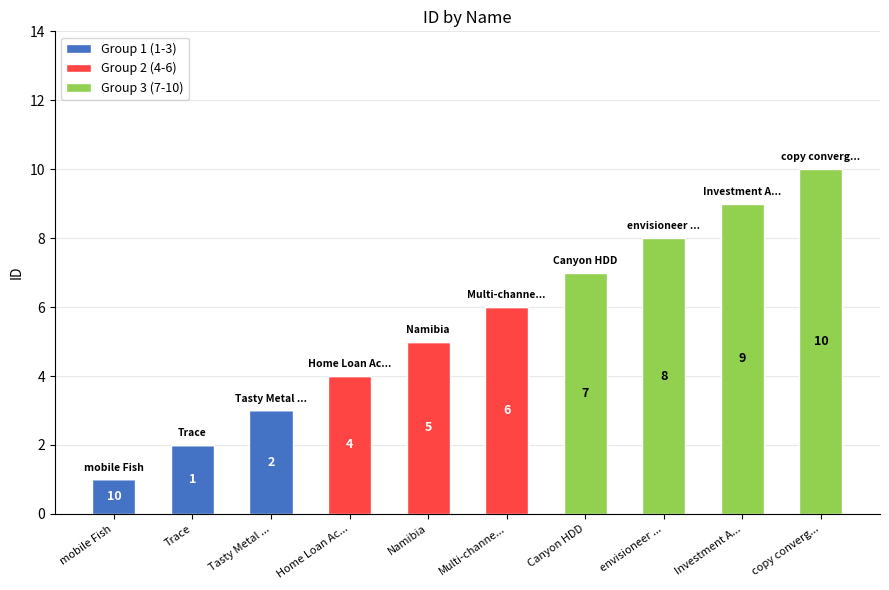

At which category is the sum across all series the highest?

copy converg...